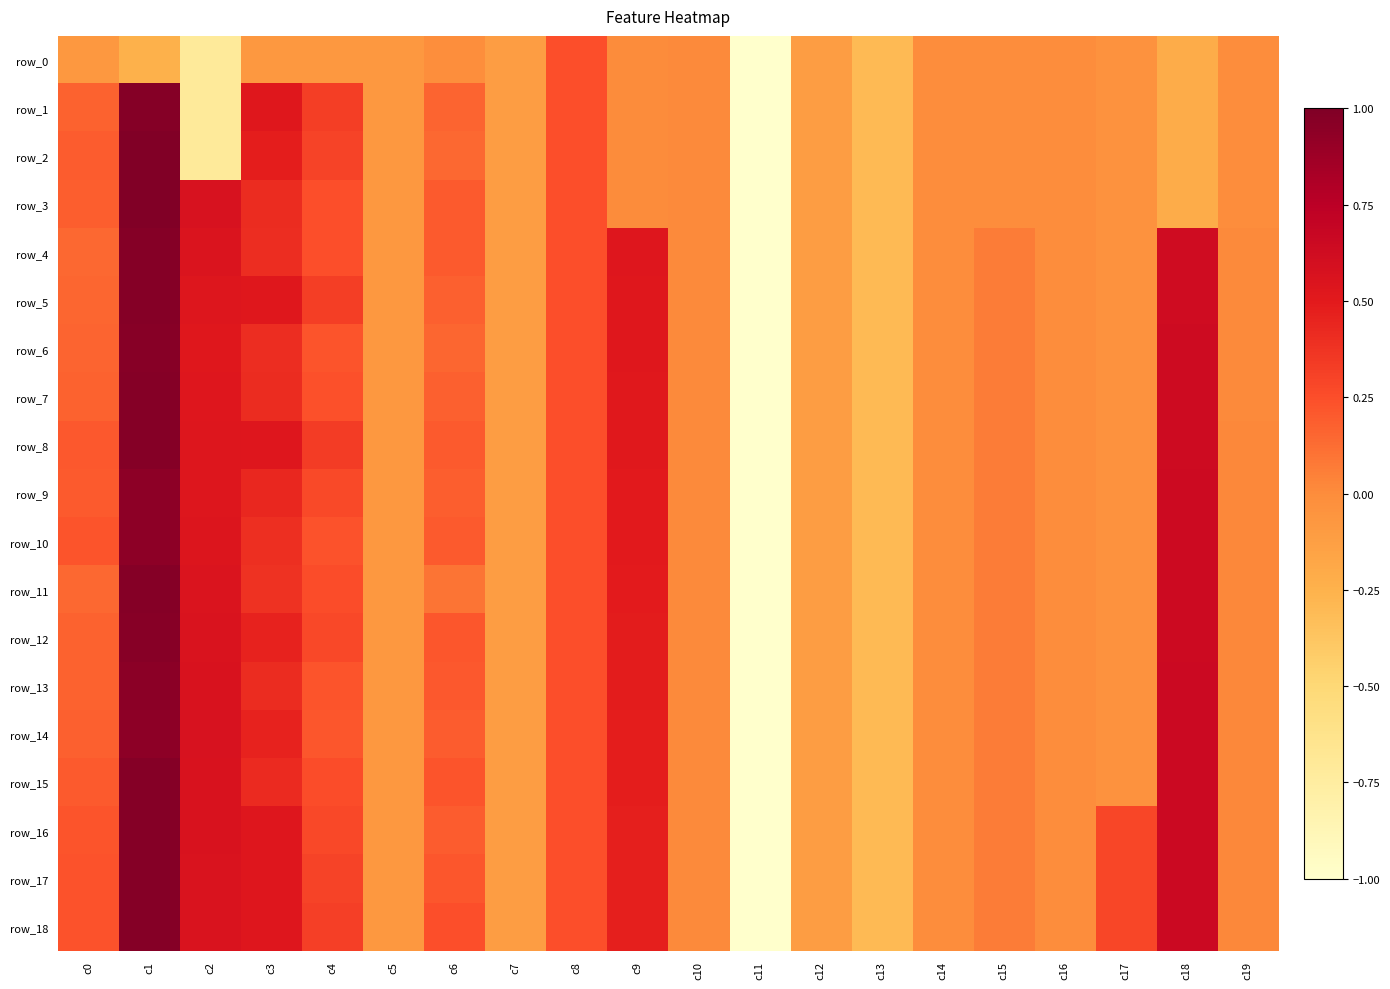

What is the sum of all row_13 values?

2.4